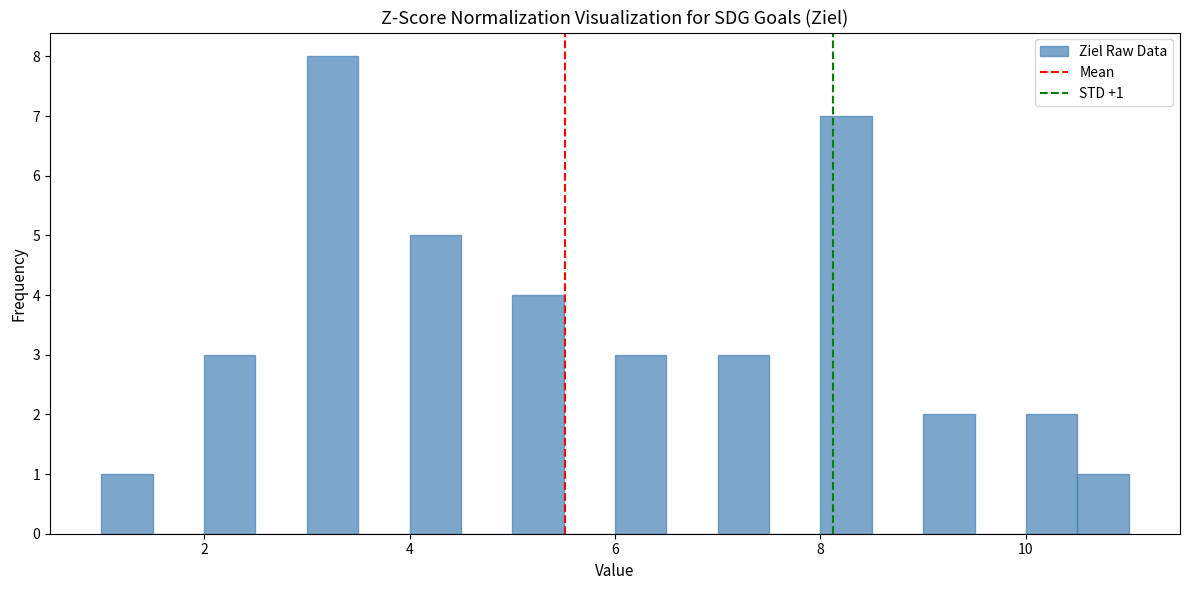

Read against the x-axis, roughly where is the centre of the tallest bar?

3.2